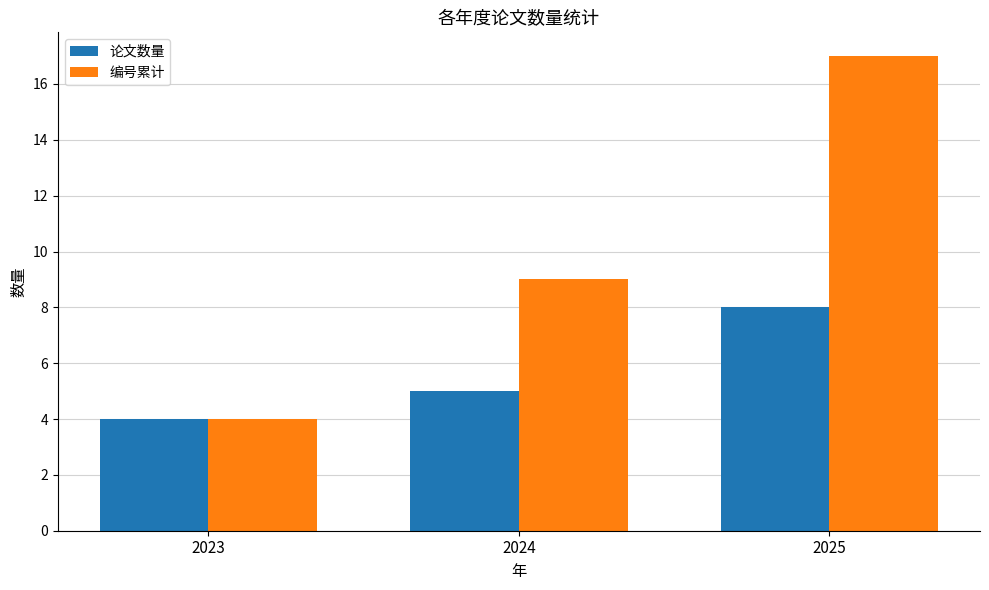

Are the bars horizontal?

No